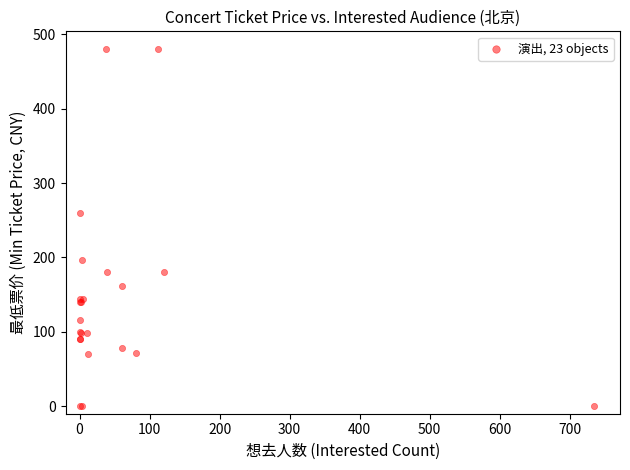

What Y value in the scatter plot is closest to 240?

260.0